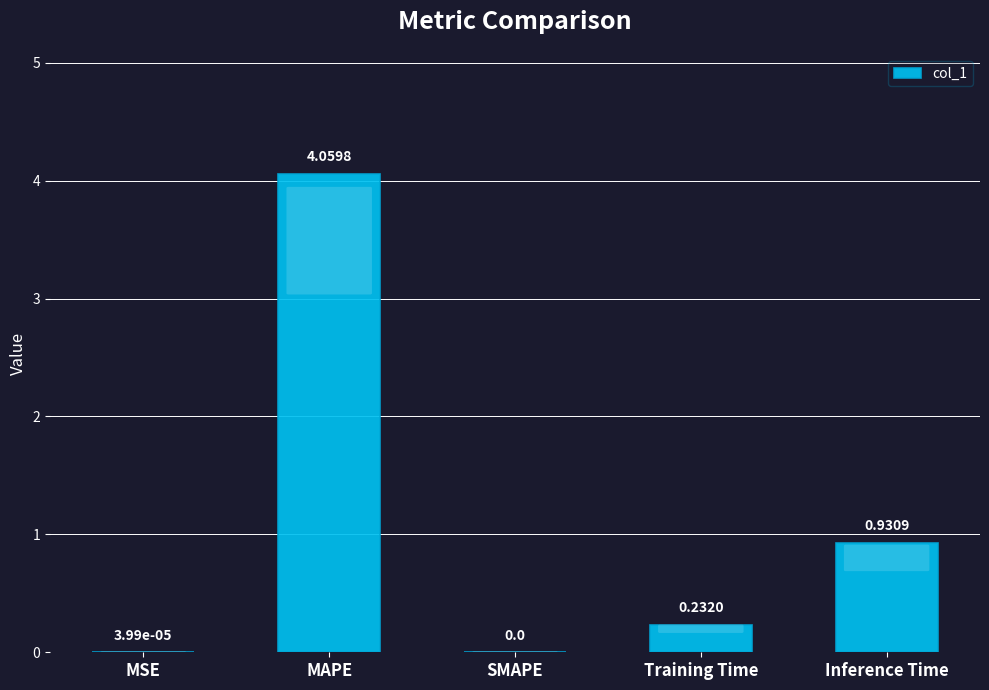

What is the change in value from MSE to Inference Time?

+0.9